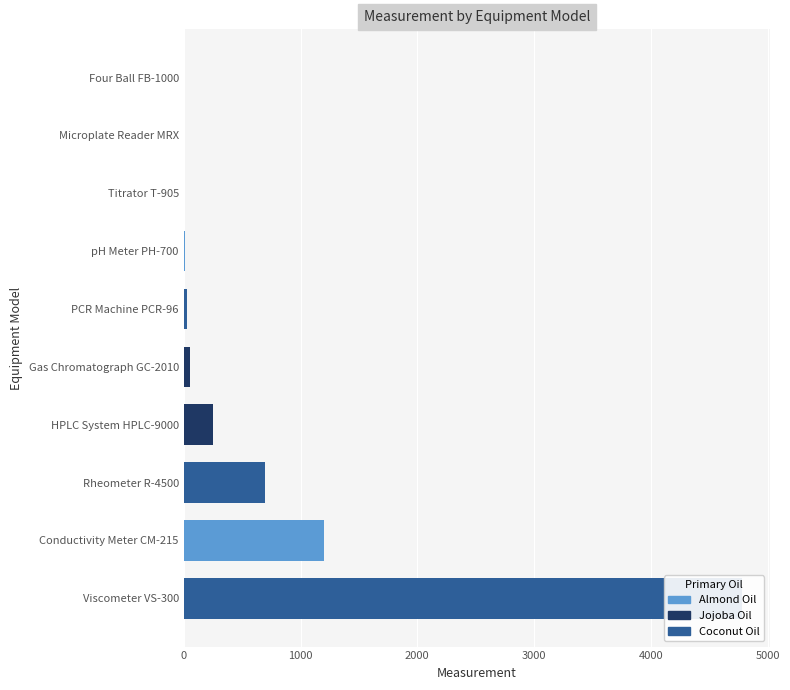

Count the number of data series in this chart.

1